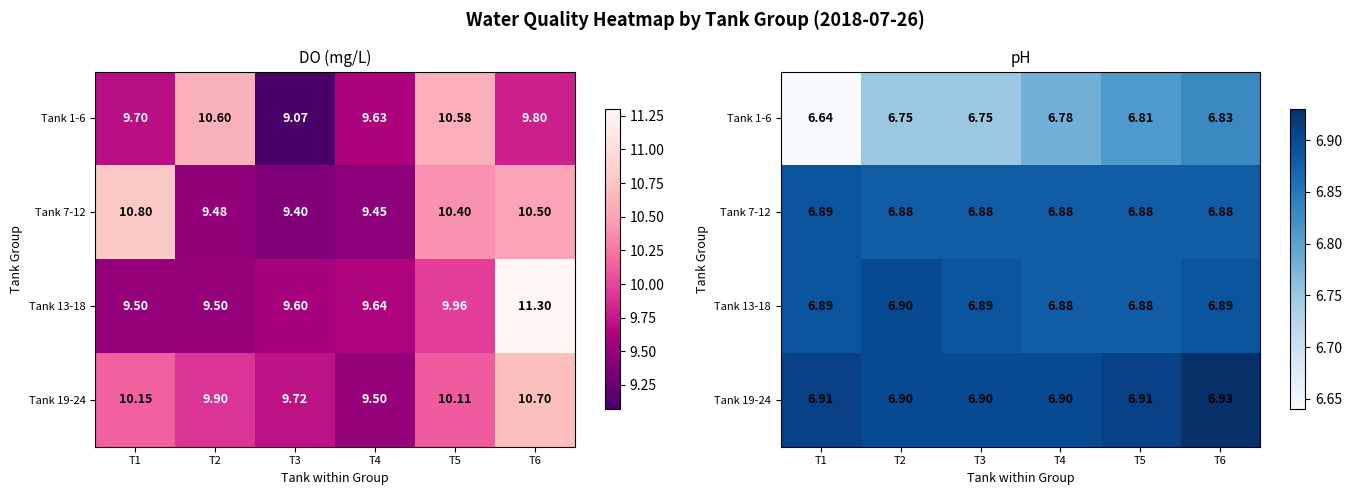

How many Tank 19-24 values are between 6 and 7?

6